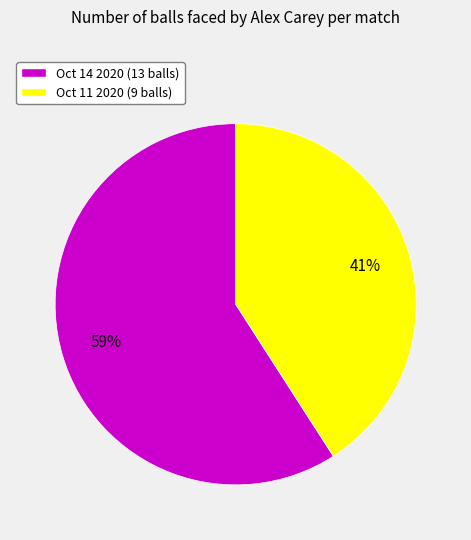

What percentage is the Oct 14 2020 slice, to the nearest percent?

59%